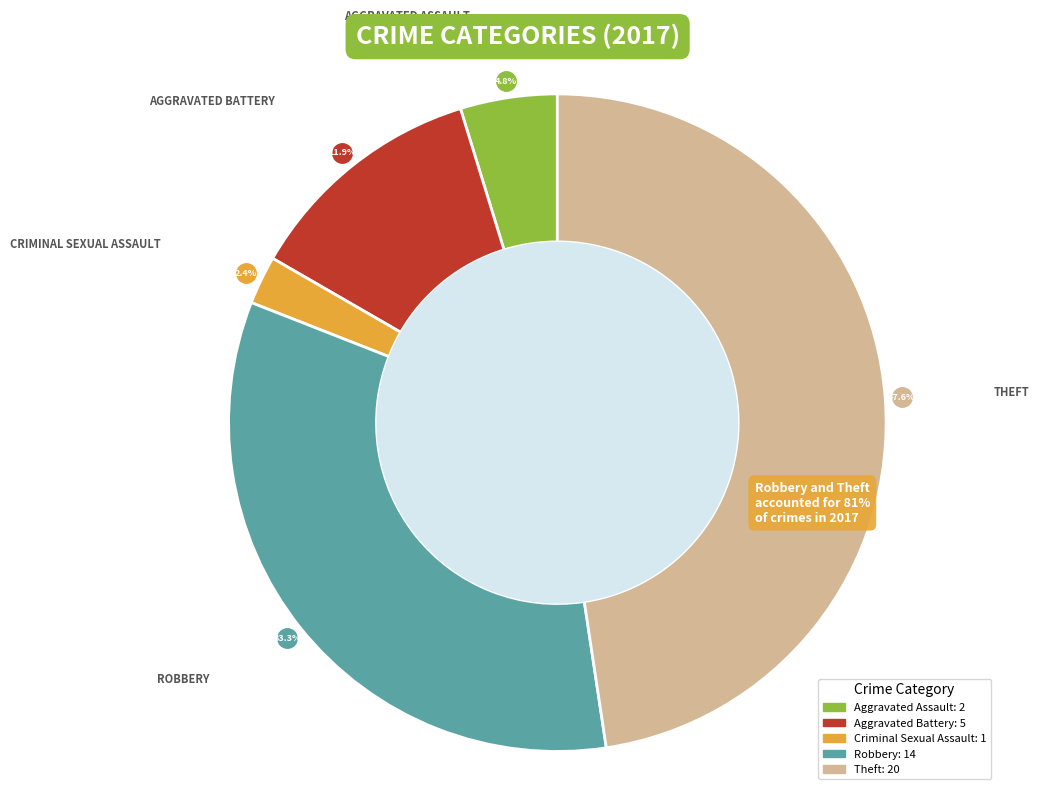

Is it true that Aggravated Battery is 12% of the pie?

True